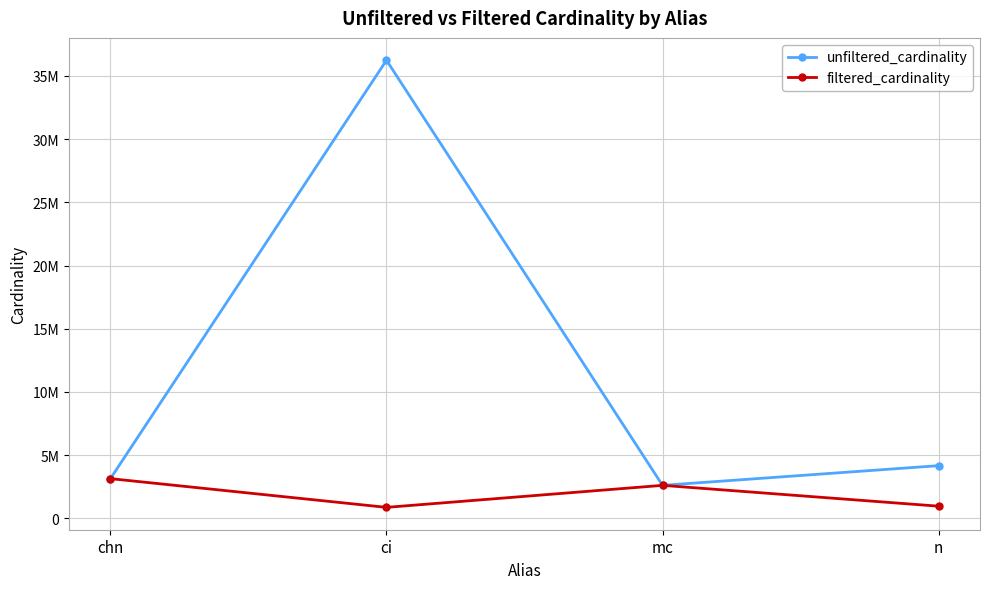

Which label corresponds to the largest value in the chart?

ci